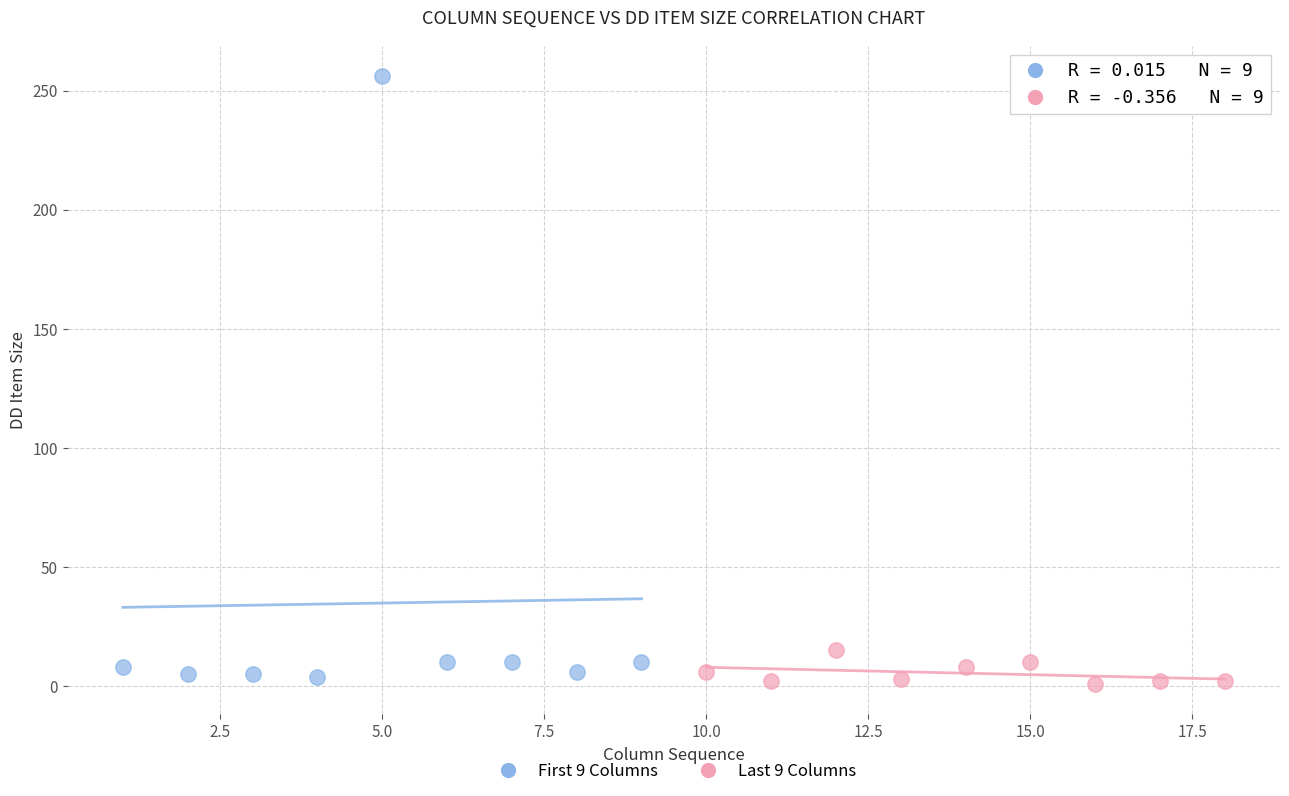

Which series contains the highest Y value?

First 9 Columns